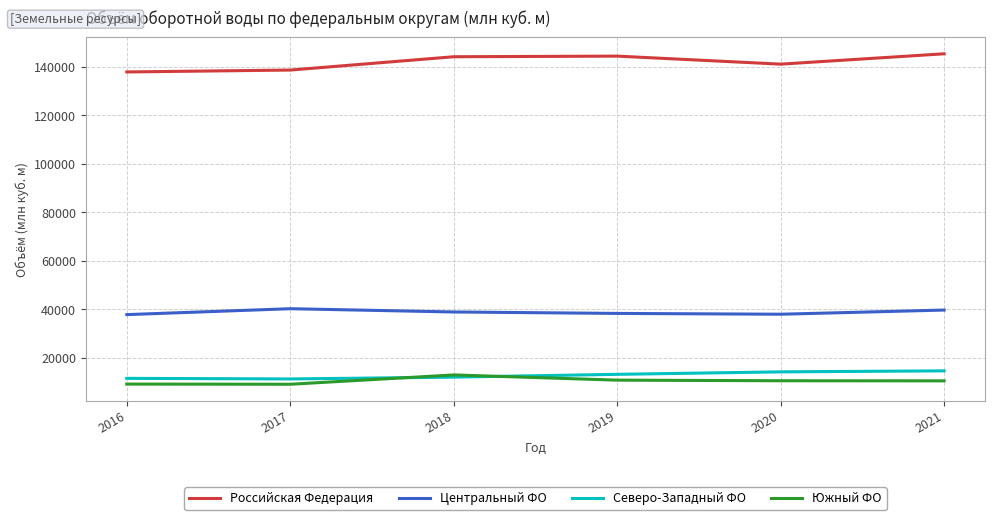

List the series in order of their peak value, highest first.

Российская Федерация, Центральный ФО, Северо-Западный ФО, Южный ФО